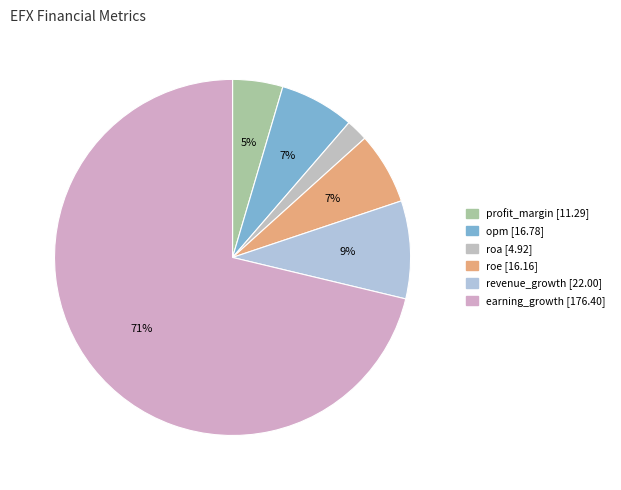

True or false: opm accounts for 7% of the total.

True